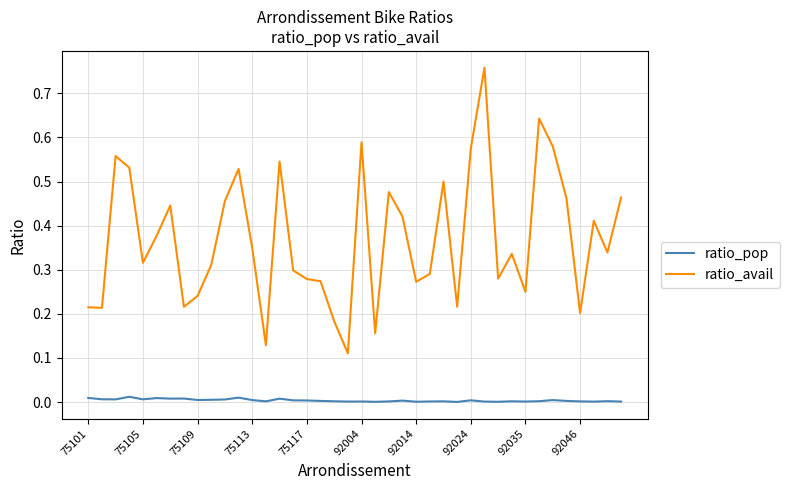

True or false: ratio_pop and ratio_avail intersect in this chart.

False